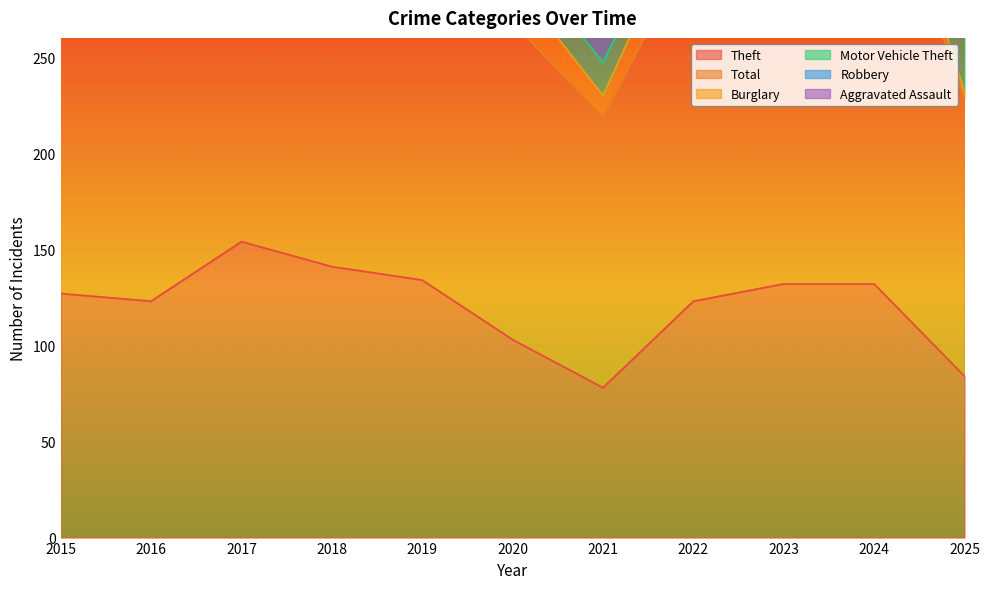

How many lines are shown in the chart?

6